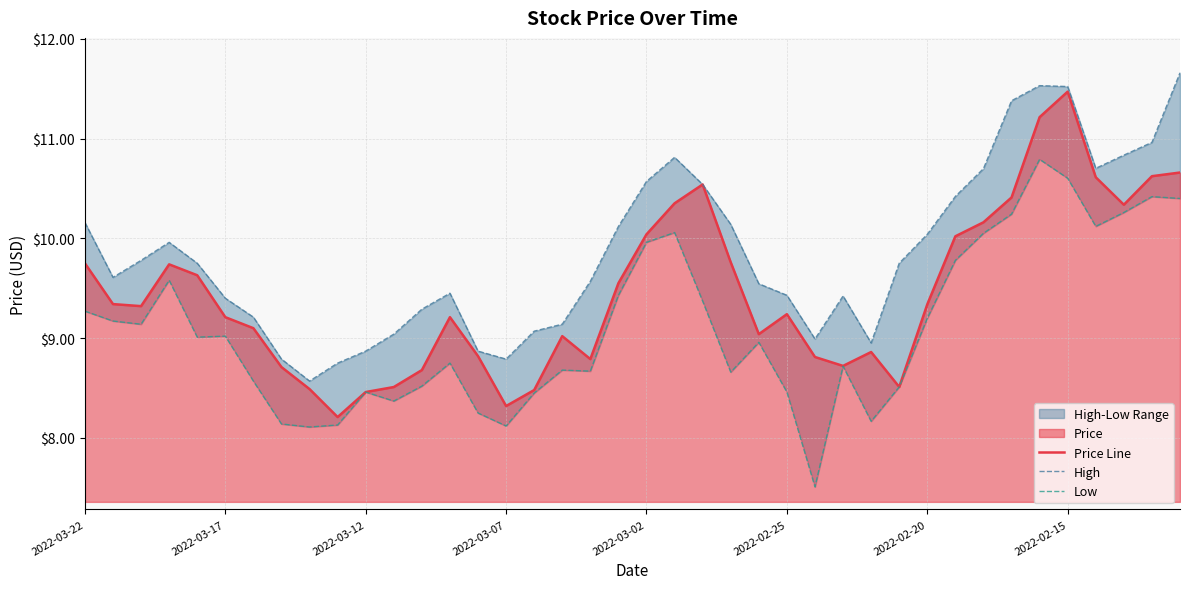

Which series has the largest total across all categories?

High